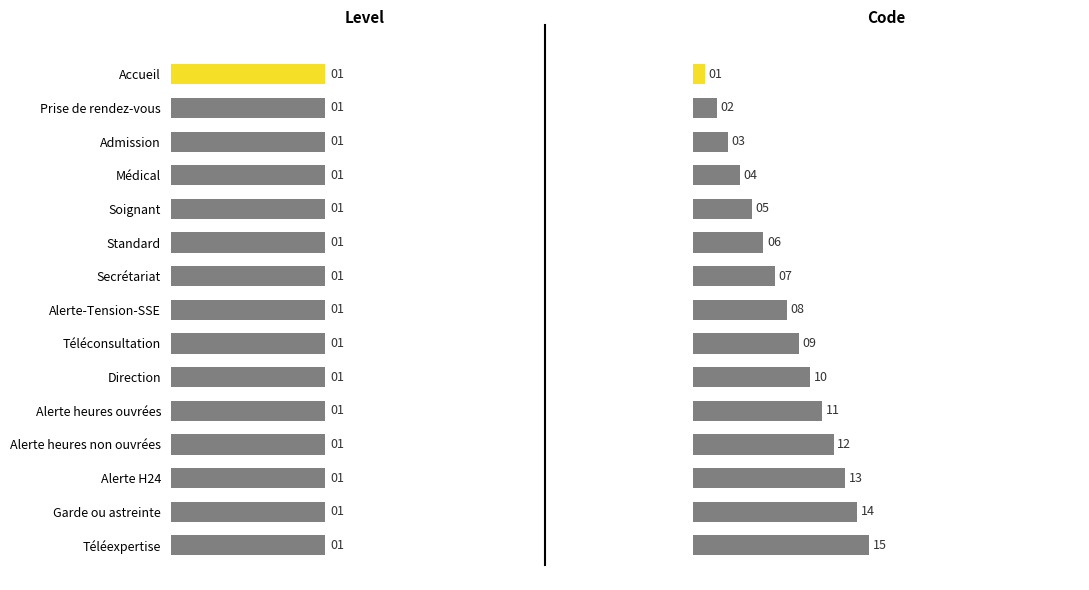

The Code series shows 2.0 at Prise de rendez-vous. True or false?

True